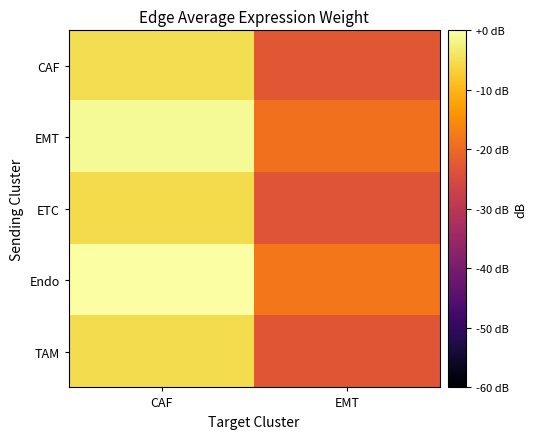

At which category is the sum across all series the highest?

CAF